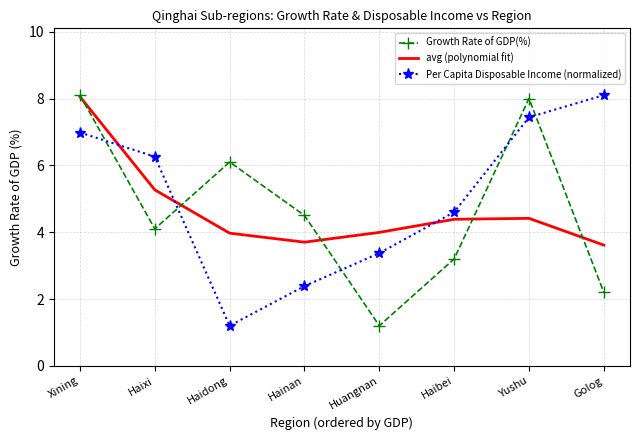

True or false: Per Capita Disposable Income (normalized) and avg (polynomial fit) intersect in this chart.

True